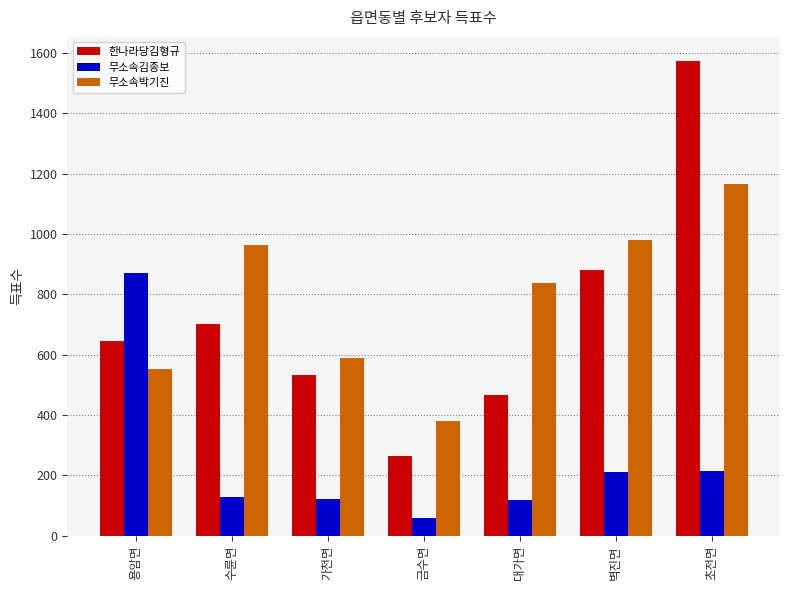

What is the difference between the maximum and minimum values in the 한나라당김형규 series?

1311